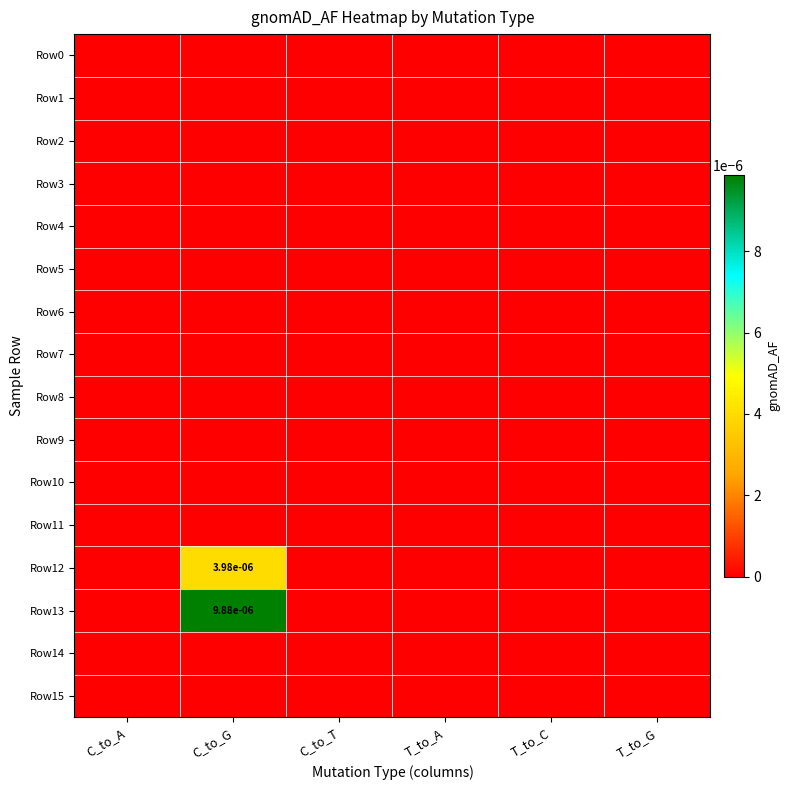

Which series has the widest spread of values?

Row13